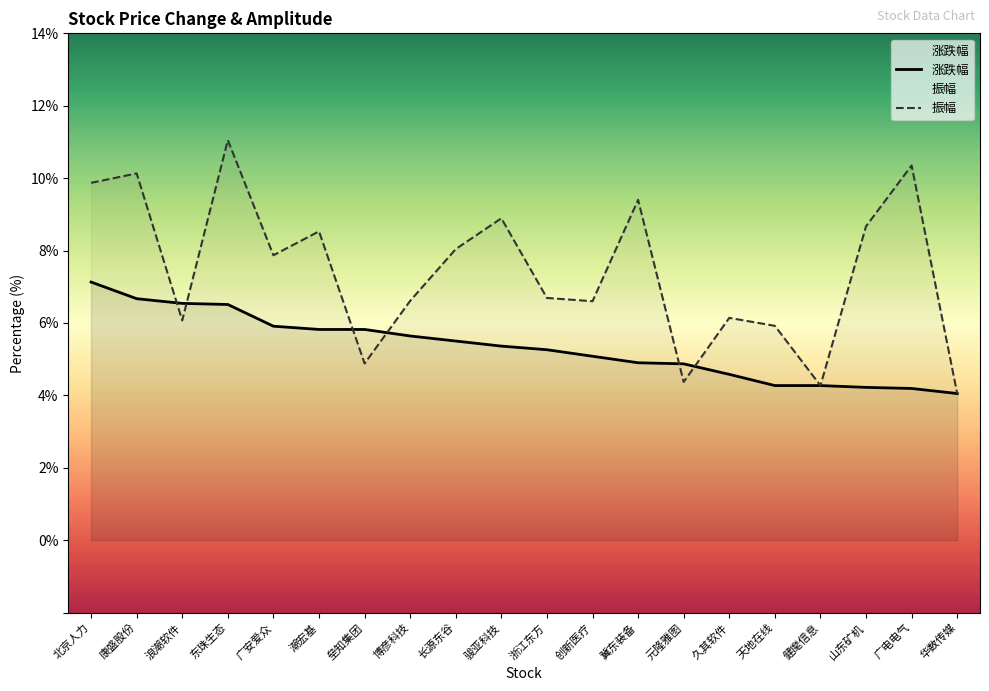

Rank the series at 健麾信息 from lowest to highest value.

涨跌幅, 振幅